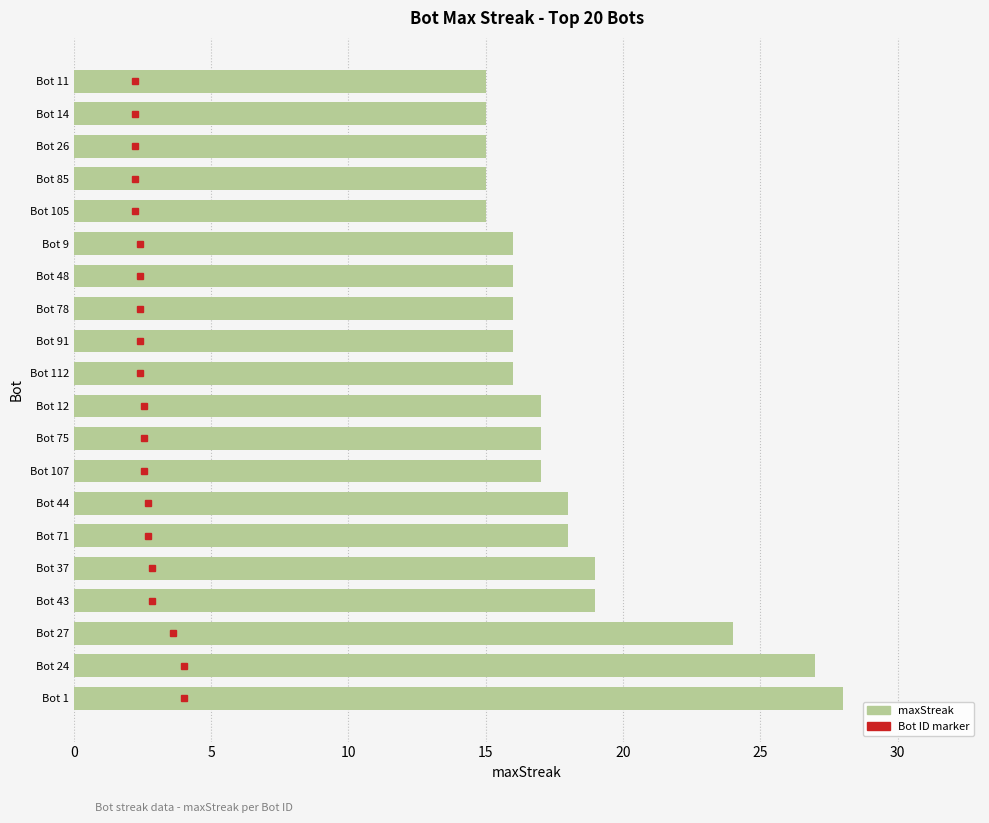

What is the ratio of the value at Bot 78 to the value at Bot 1?

0.6